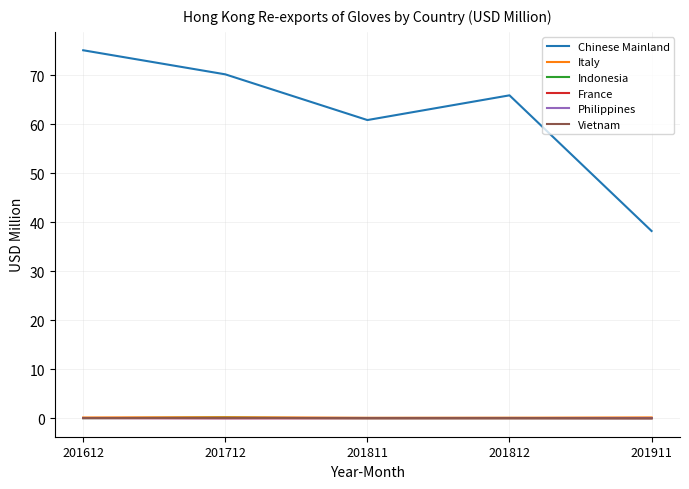

Between 201612 and 201812, which series saw the biggest shift?

Chinese Mainland